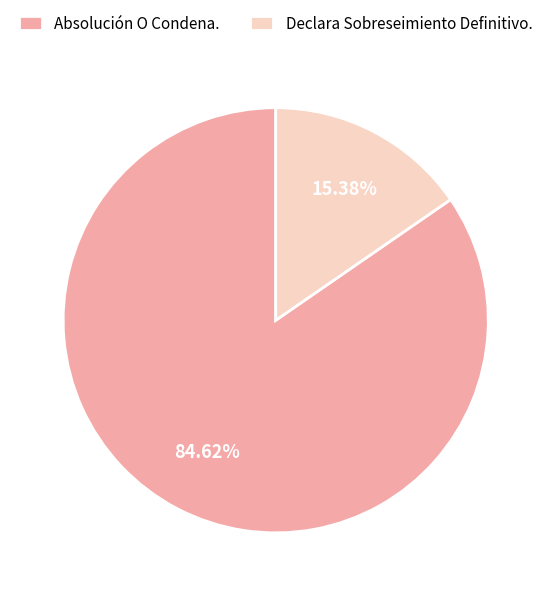

Which category has the smallest portion of the pie?

Declara Sobreseimiento Definitivo.